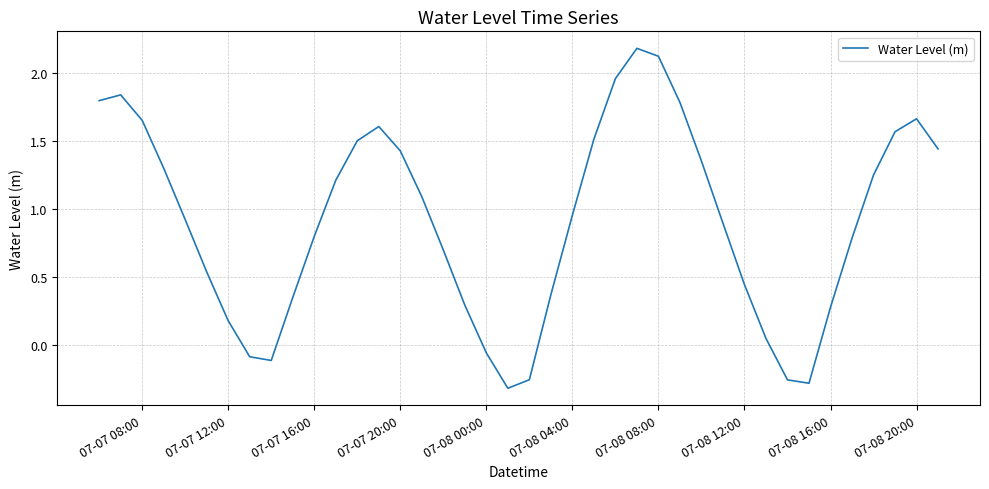

What is the maximum value shown in the chart?

2.2